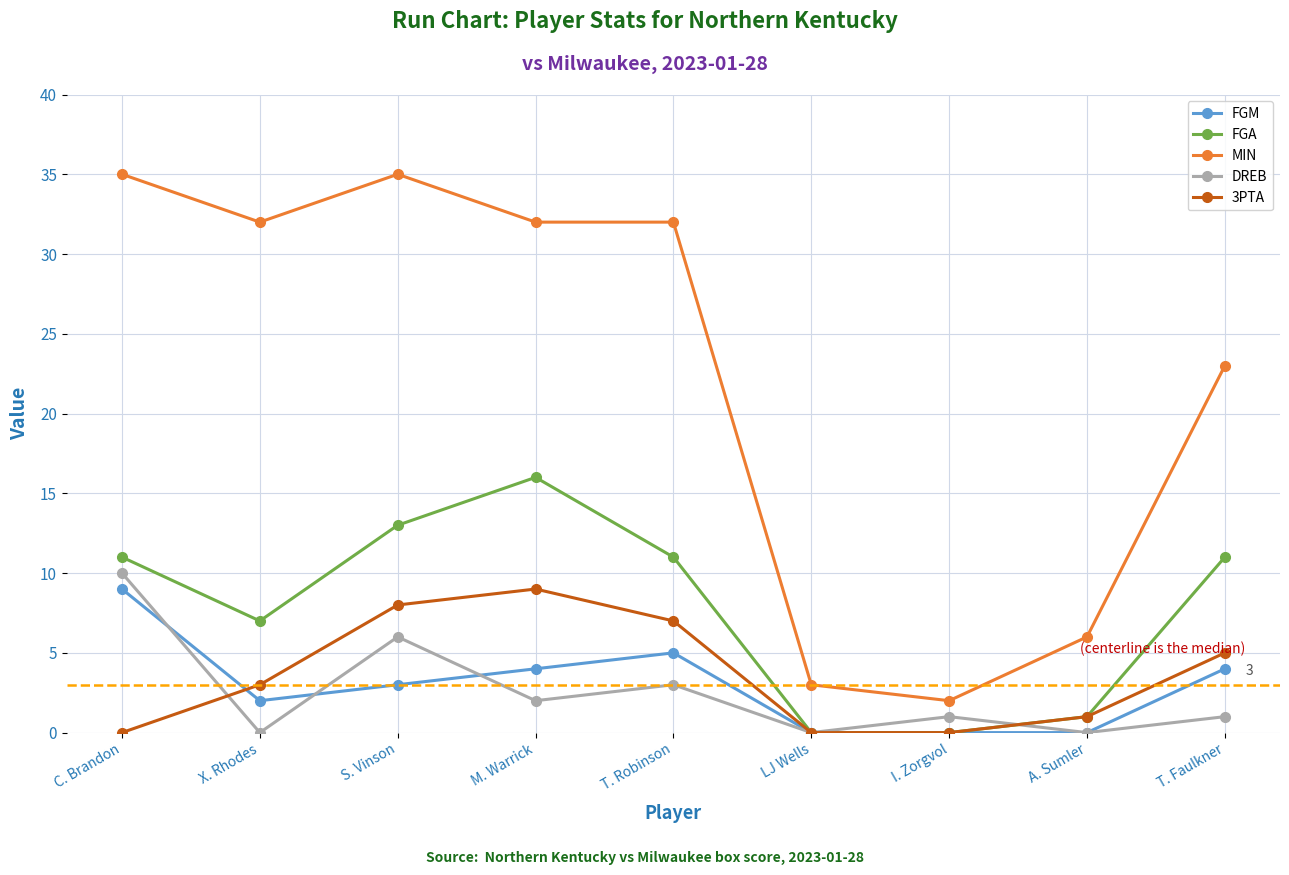

What is the difference between the maximum and minimum values in the FGA series?

16